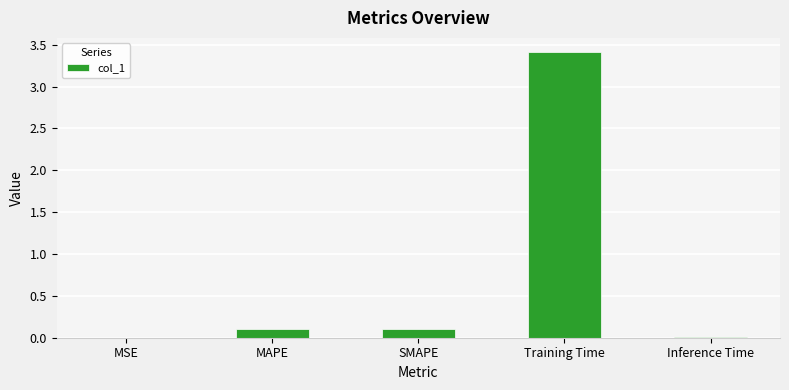

Which has a higher value, MAPE or Training Time?

Training Time